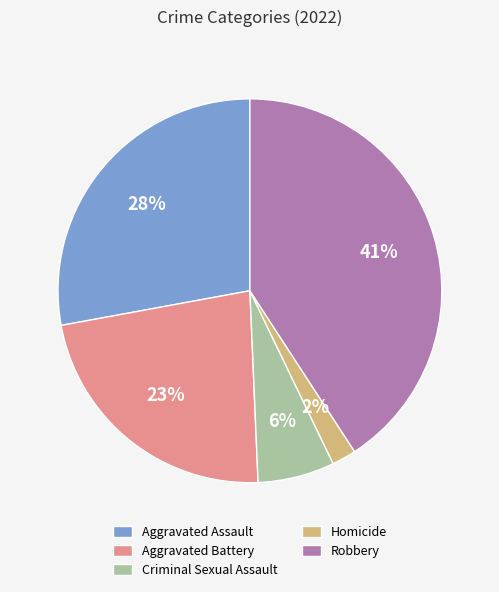

To the nearest percent, what is the difference between the Aggravated Assault and Homicide slice percentages?

26%